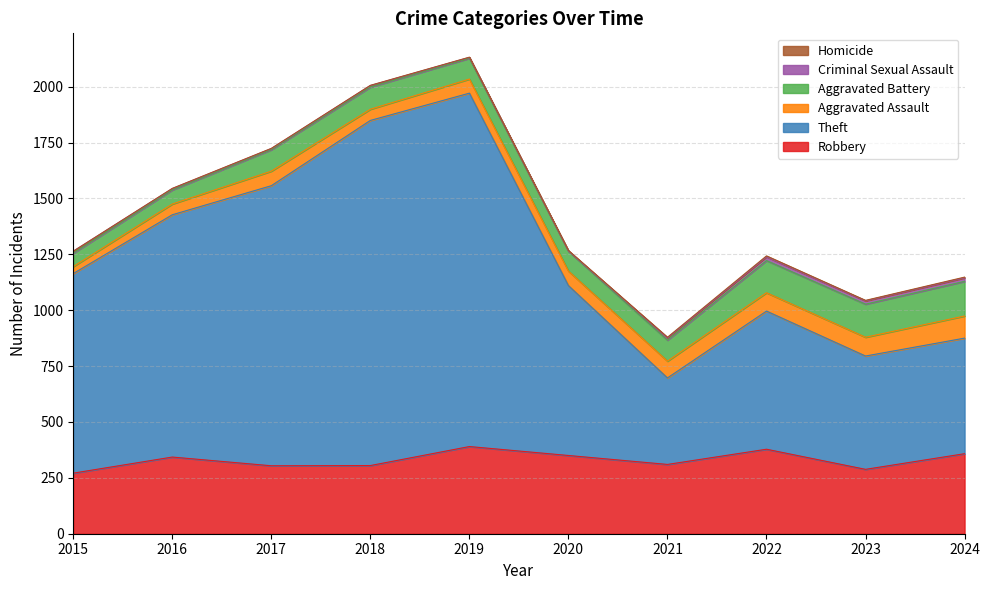

How many data points in Theft are less than 893?

5